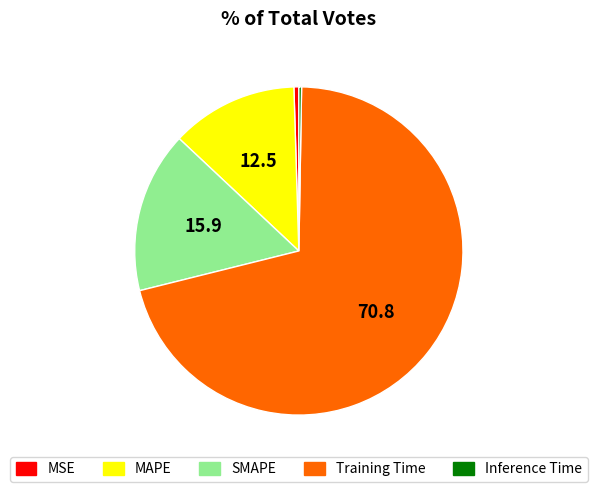

Is Training Time the majority of the pie?

Yes